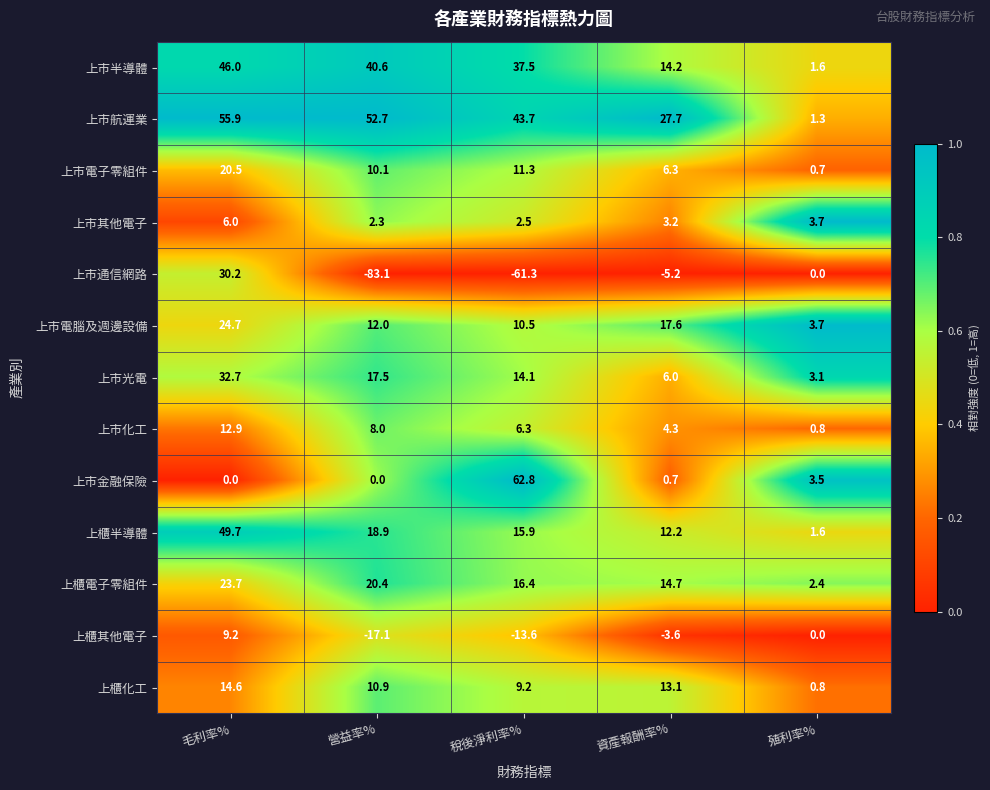

At 營益率%, list the series in order from smallest to largest.

上市通信網路, 上櫃其他電子, 上市金融保險, 上市其他電子, 上市化工, 上市電子零組件, 上櫃化工, 上市電腦及週邊設備, 上市光電, 上櫃半導體, 上櫃電子零組件, 上市半導體, 上市航運業